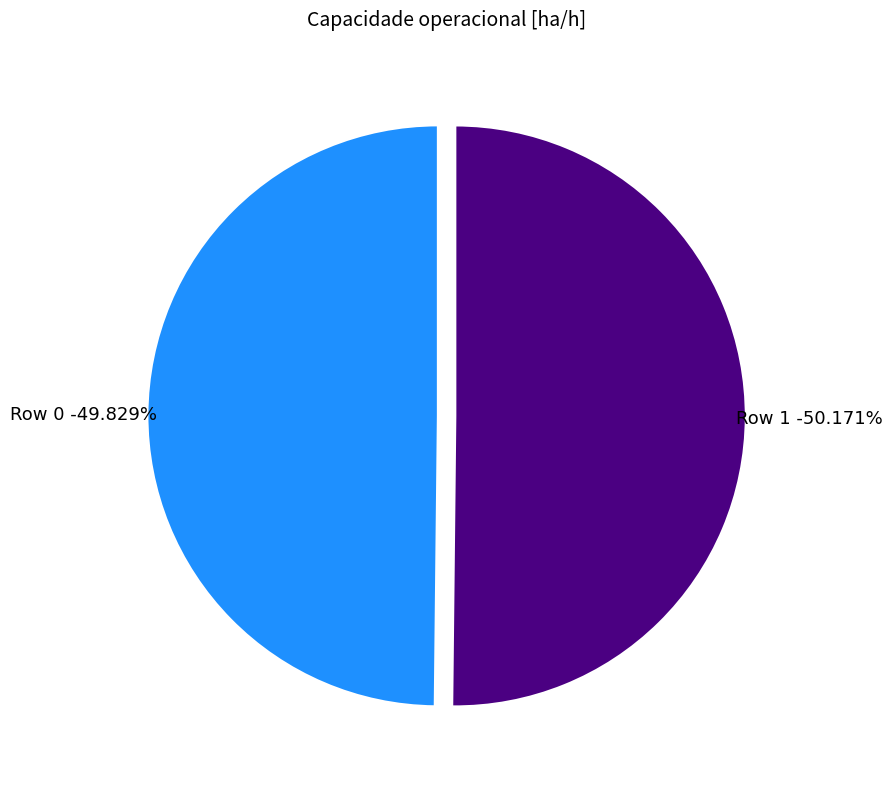

Approximately how many times larger is the value at Row 1 compared to Row 0?

1.0